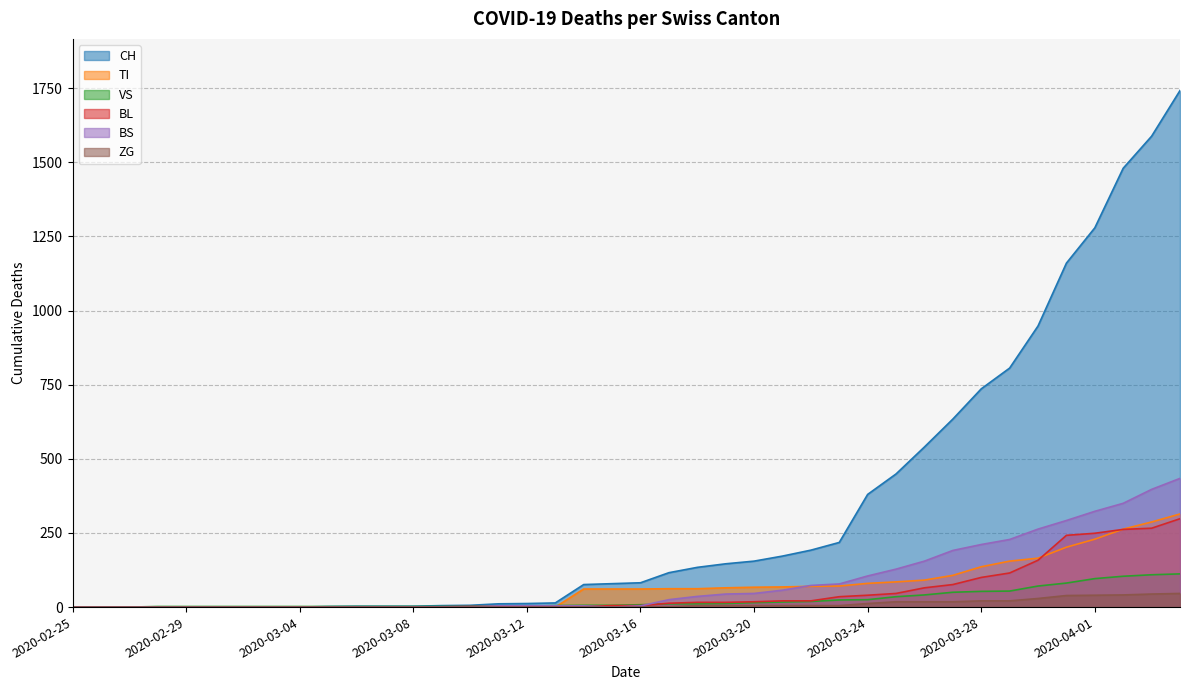

Which has a higher value, 2020-03-13 or 2020-03-18?

2020-03-18